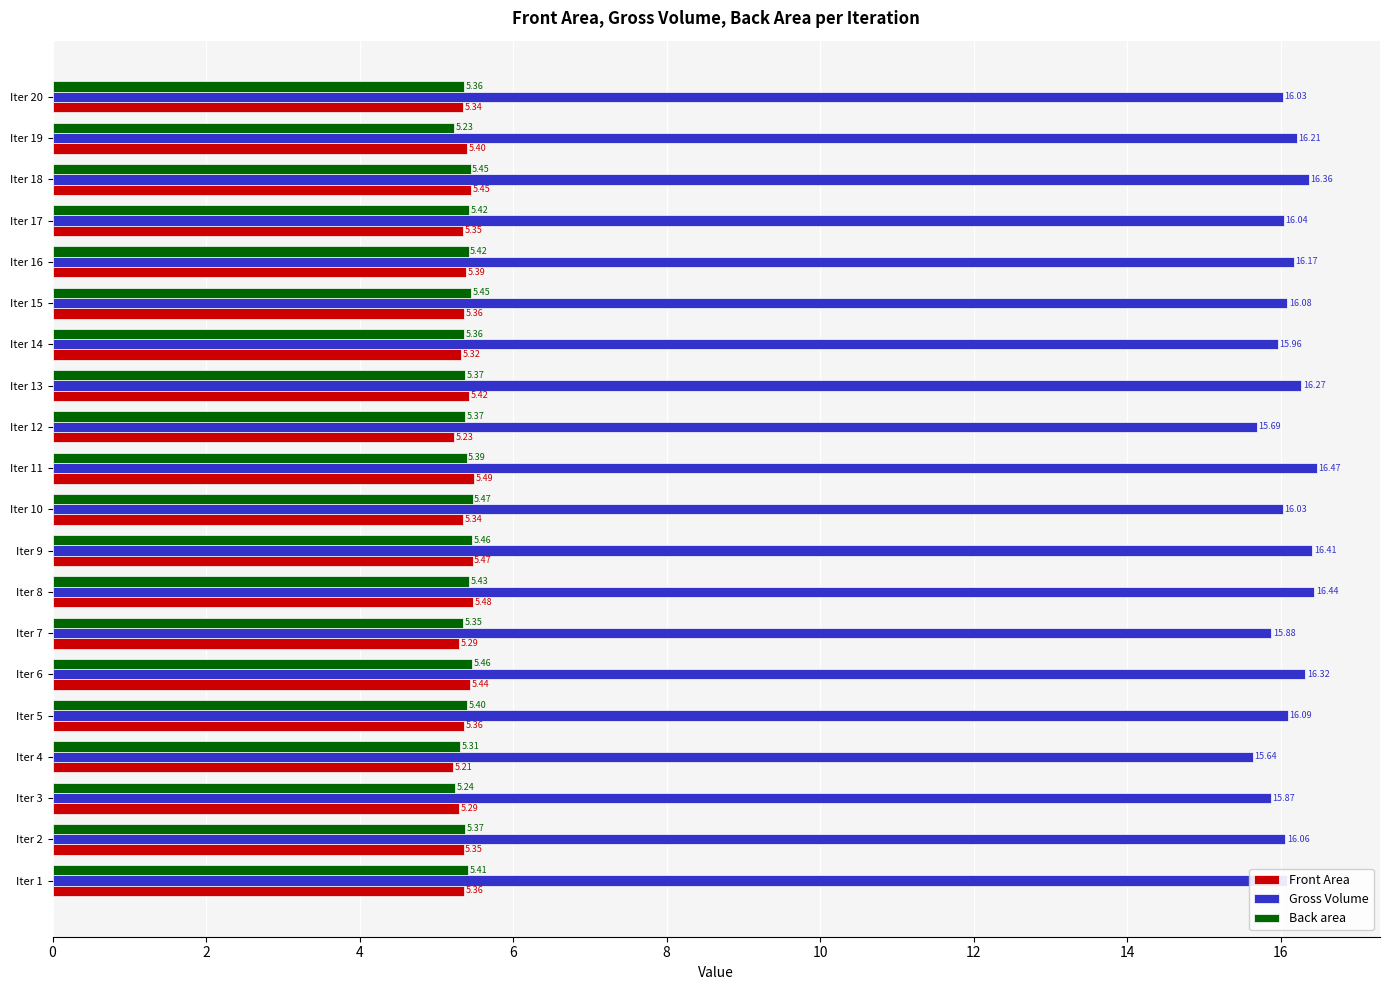

At how many categories does at least one series exceed 13?

20